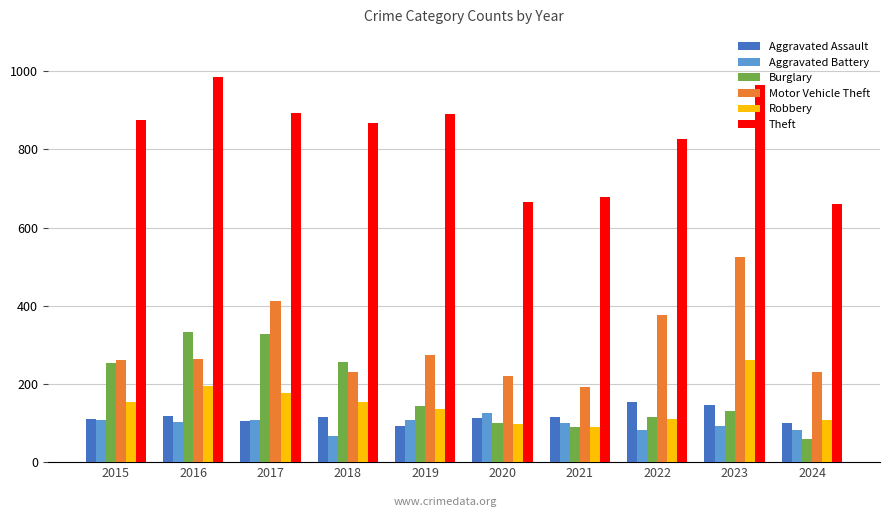

What is the maximum value shown in the chart?

984